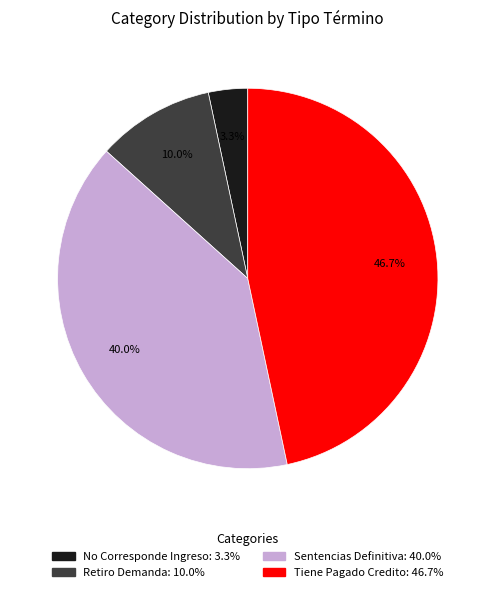

Count the number of slices in the pie.

4